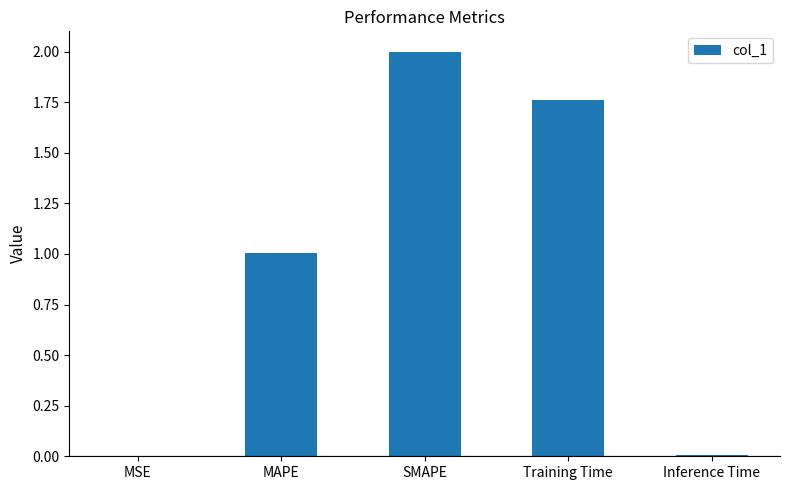

Is it true that the value at Inference Time is 0.0?

True